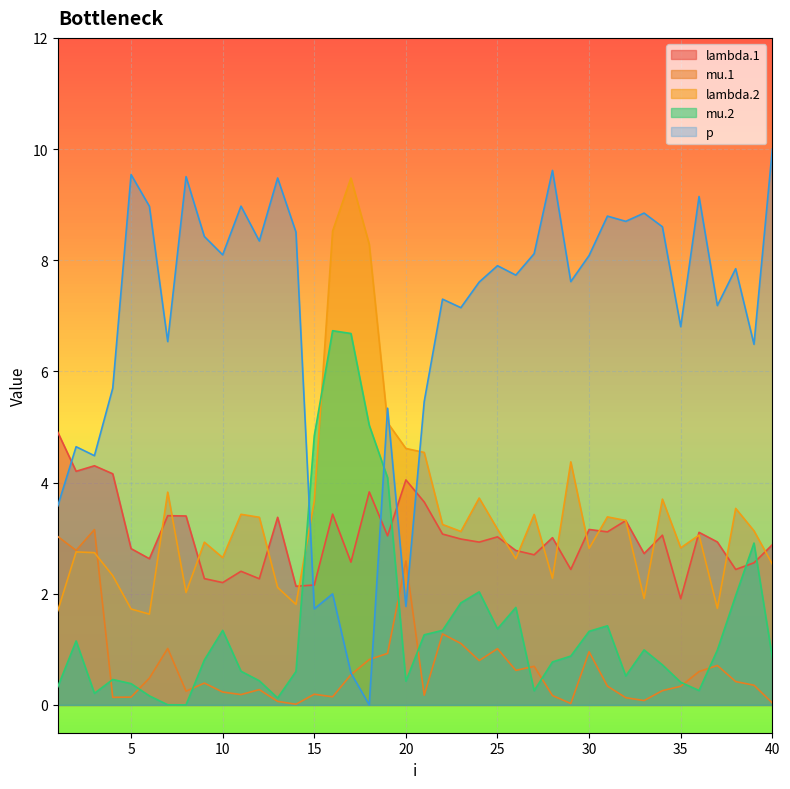

True or false: p has a value of 5.8 at 1.

False